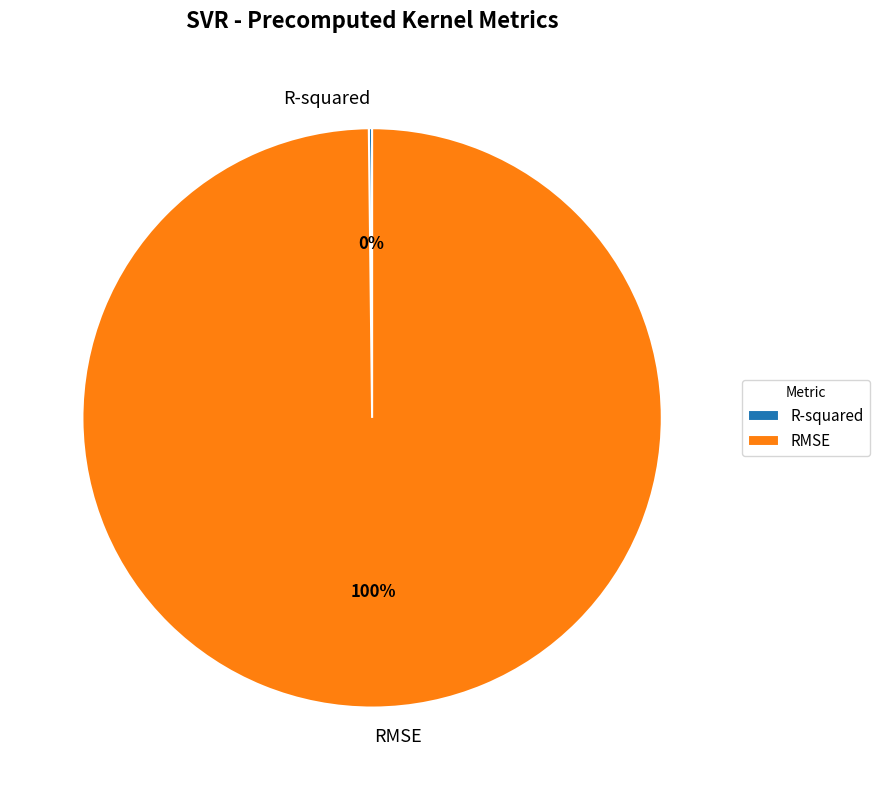

Which slice represents more than half of the pie?

RMSE